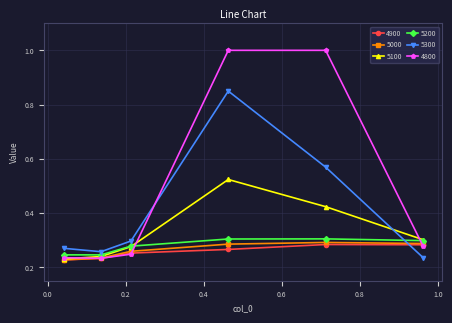

Which series has the largest range (max minus min)?

4800